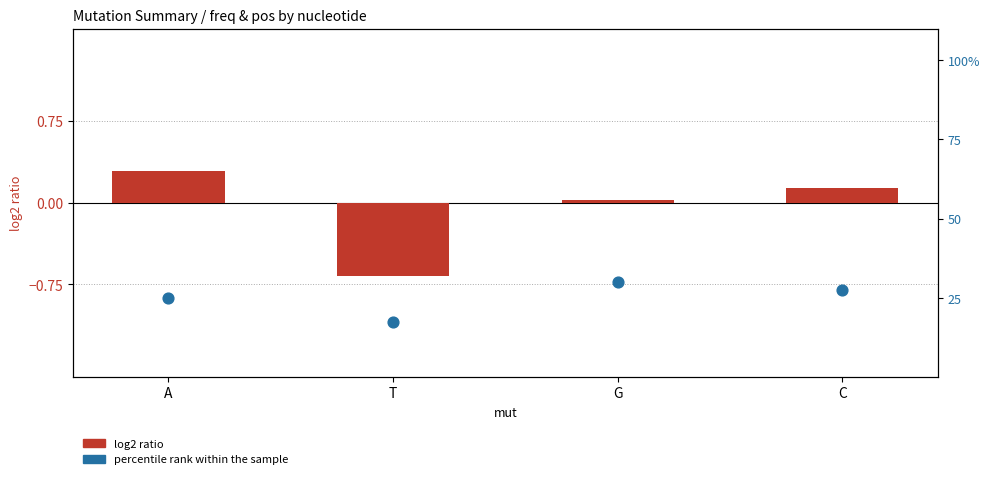

What is the total value across all series at G?

30.0